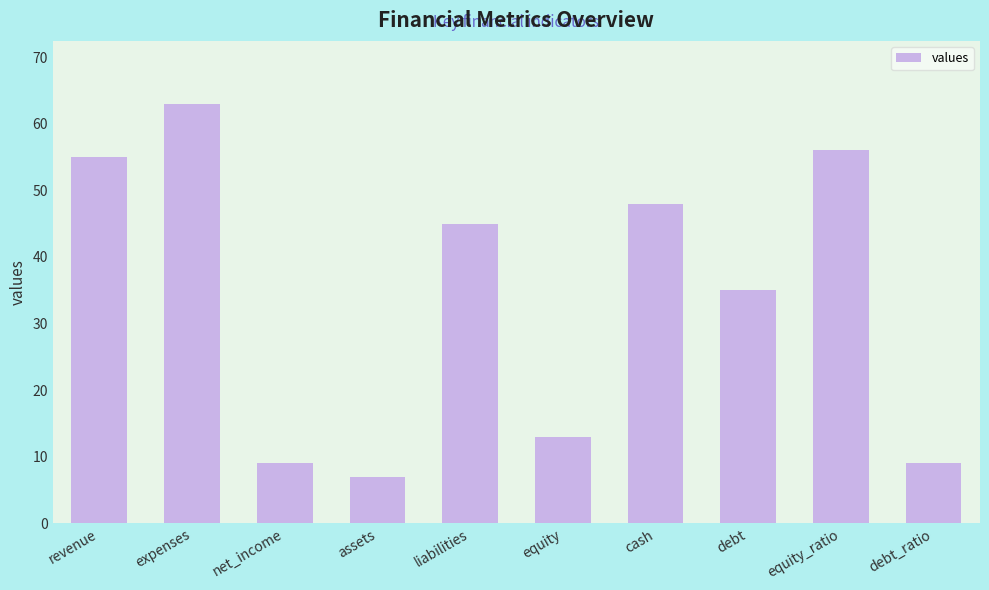

What is the difference between the values at equity and liabilities?

32